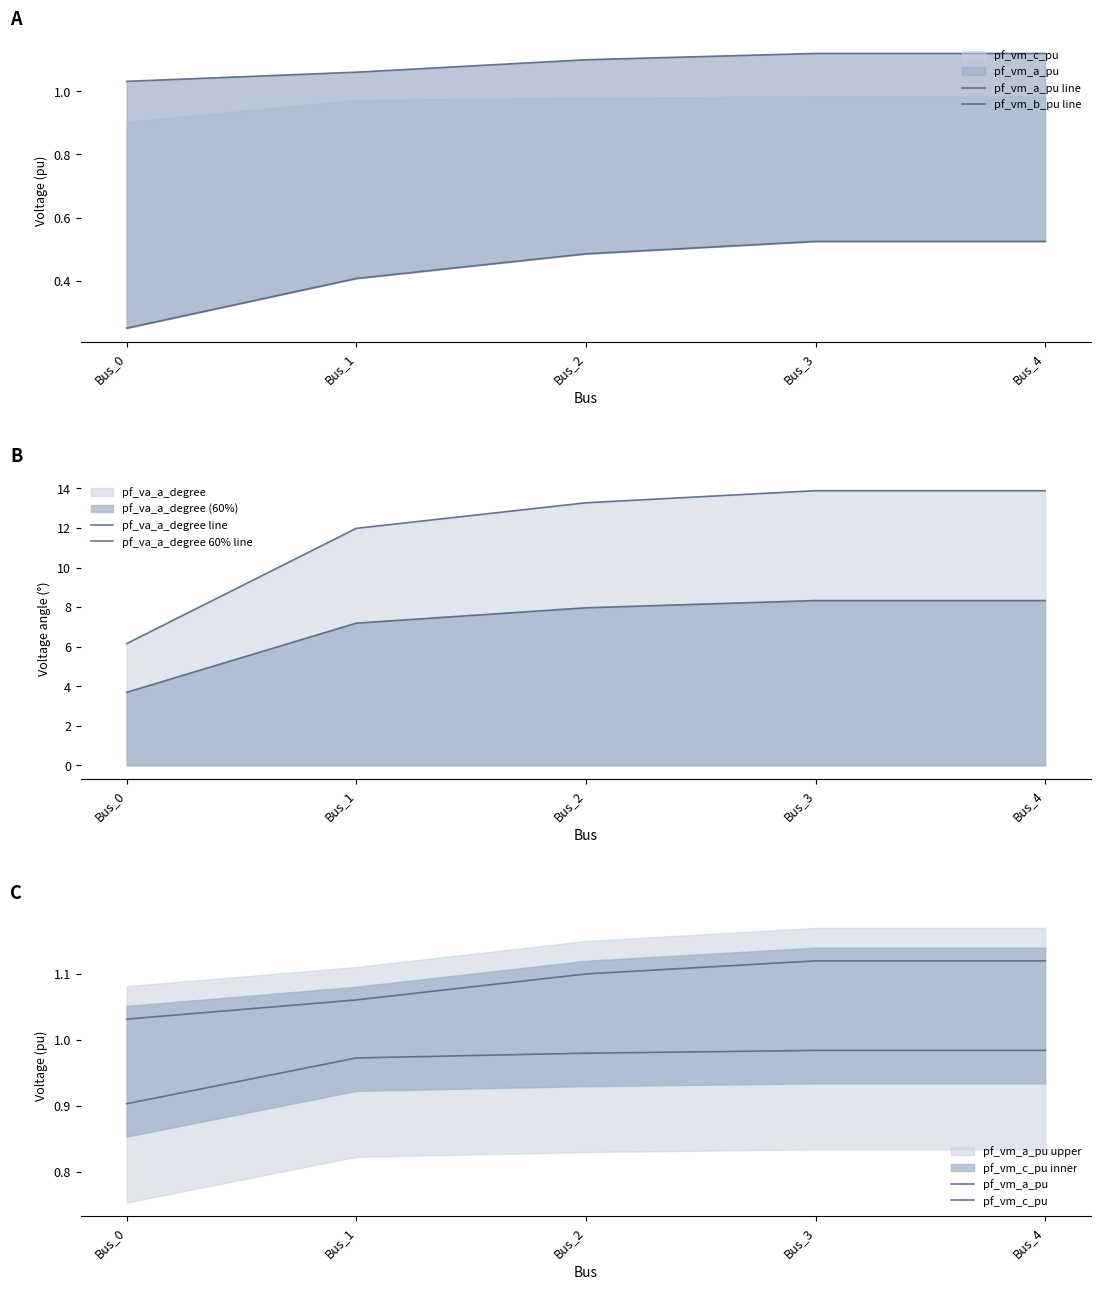

True or false: pf_va_a_degree 60% line has more than 0 interior local peaks.

False